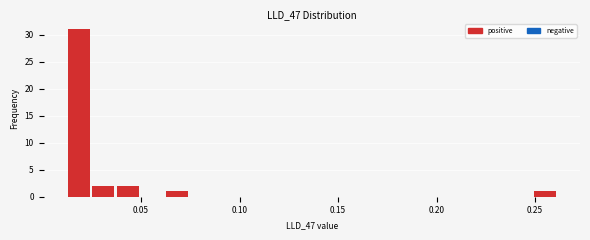

Read against the x-axis, roughly where is the centre of the tallest bar?

0.020